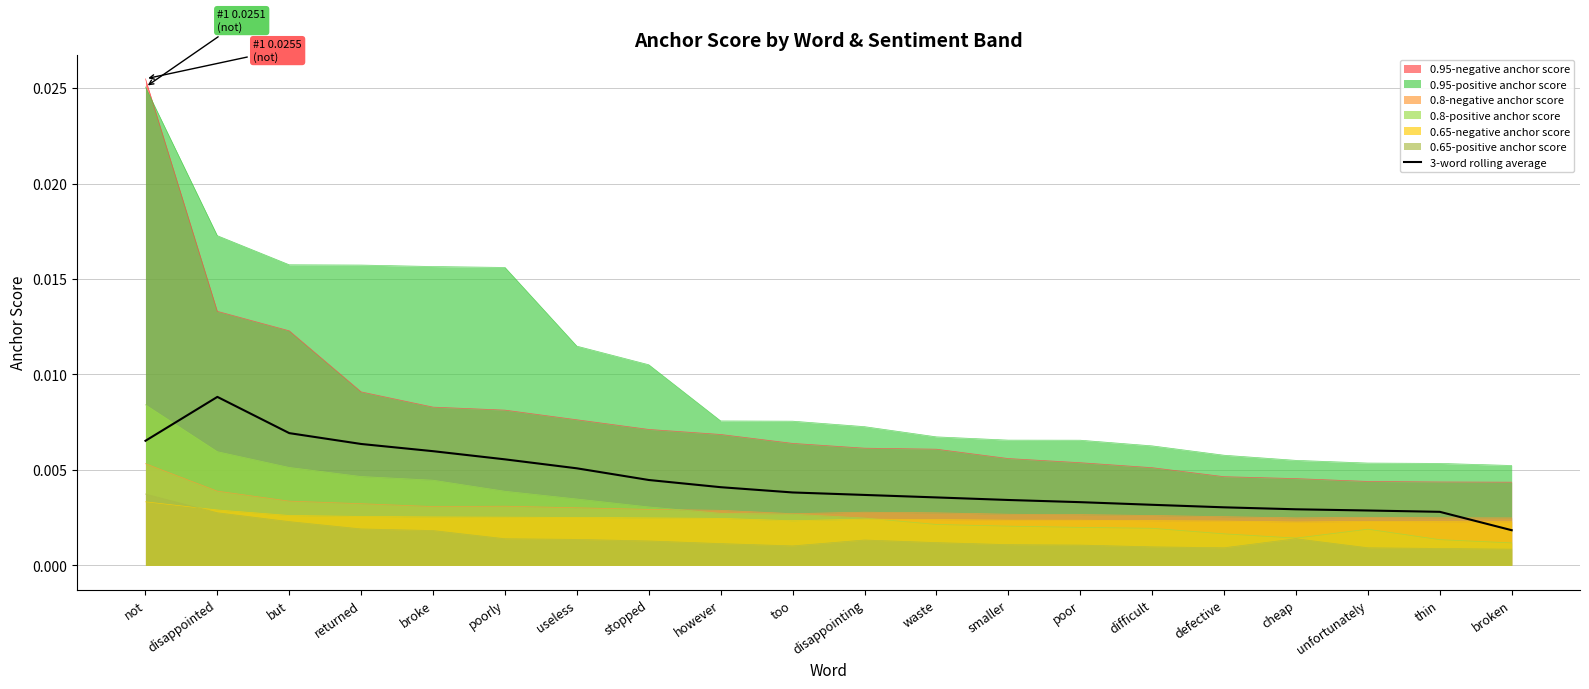

Where is the data nearest to the value 0?

broken